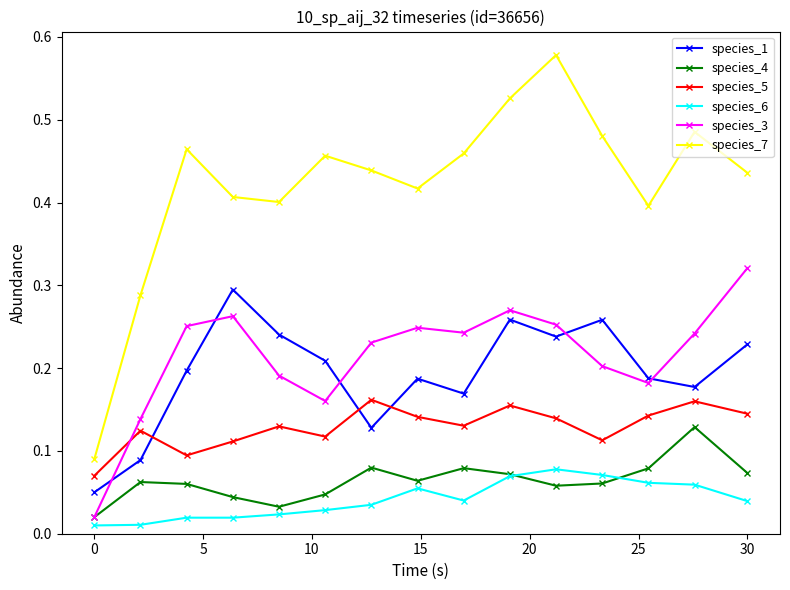

True or false: species_1 has more than 0 points higher than both neighbors.

True